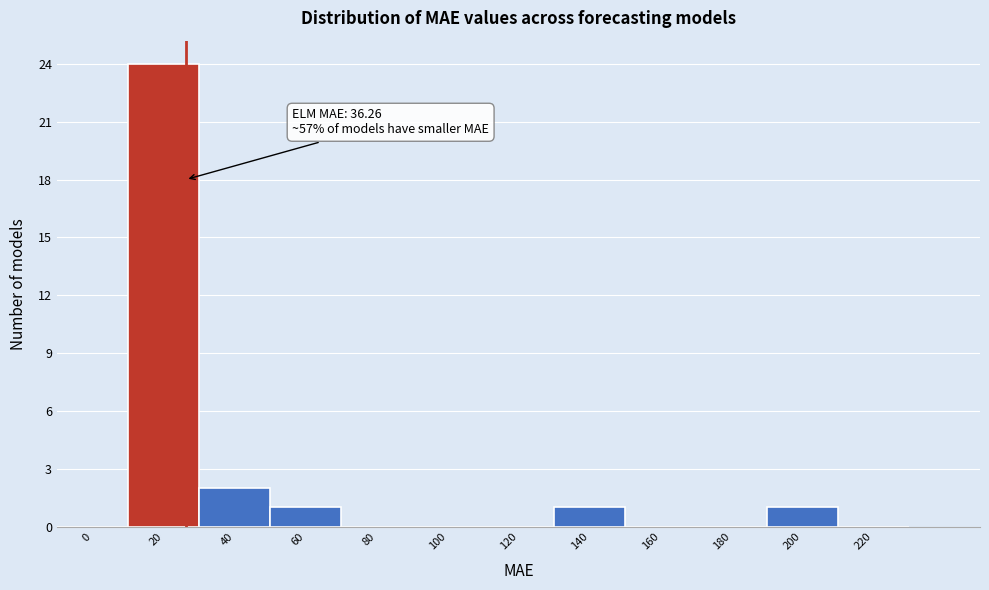

Reading left to right, extract all data points from this chart.

0=0	20=24	40=2	60=1	80=0	100=0	120=0	140=1	160=0	180=0	200=1	220=0